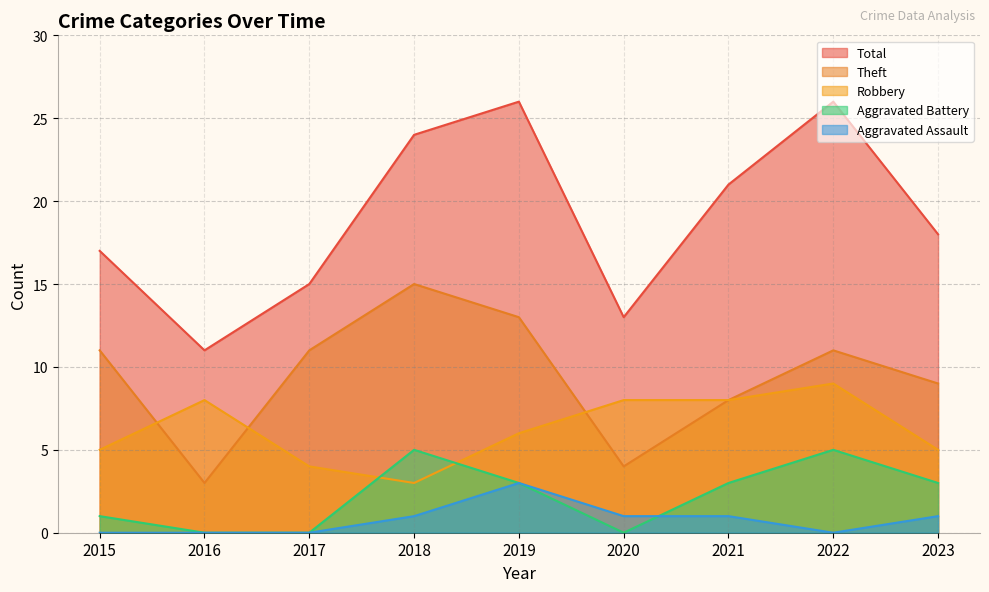

Which series has the largest range (max minus min)?

Total